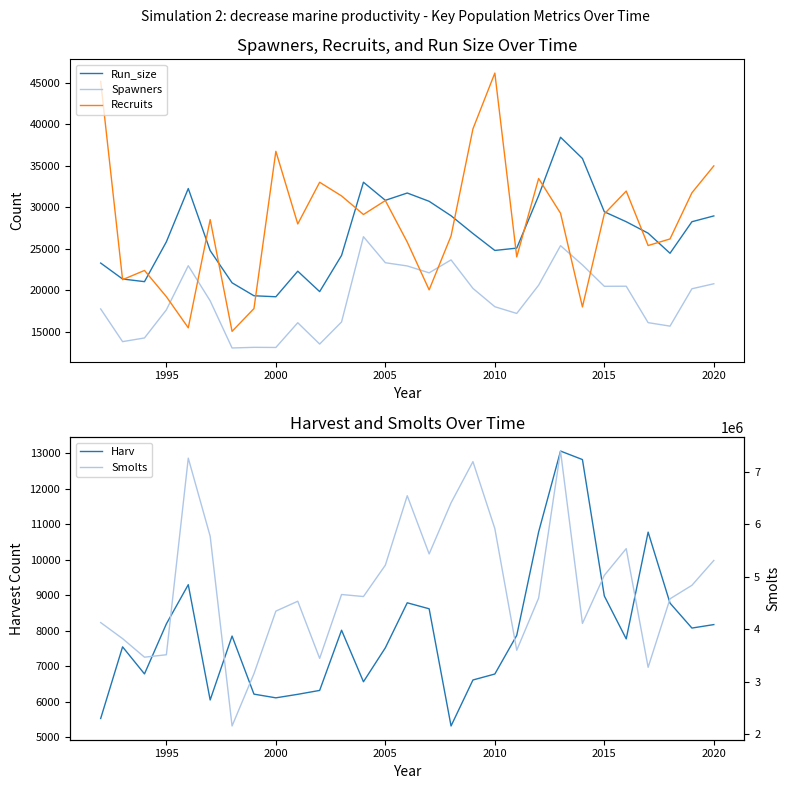

What is the highest value of the Spawners series?

26437